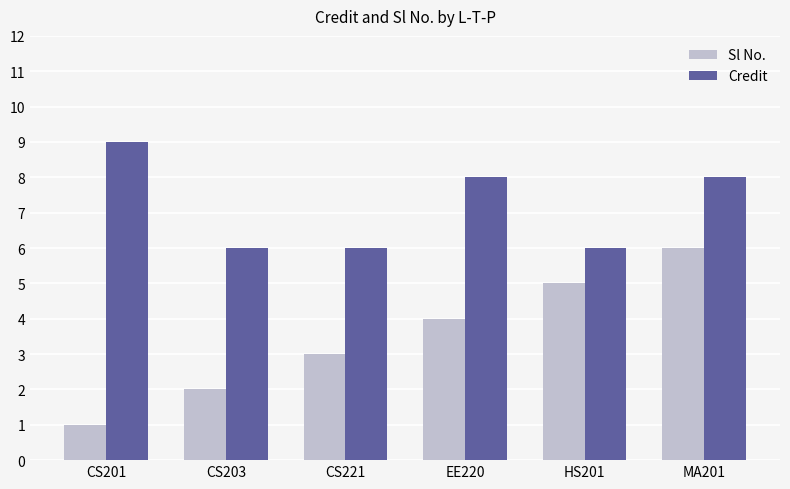

What position from the right is CS201?

6